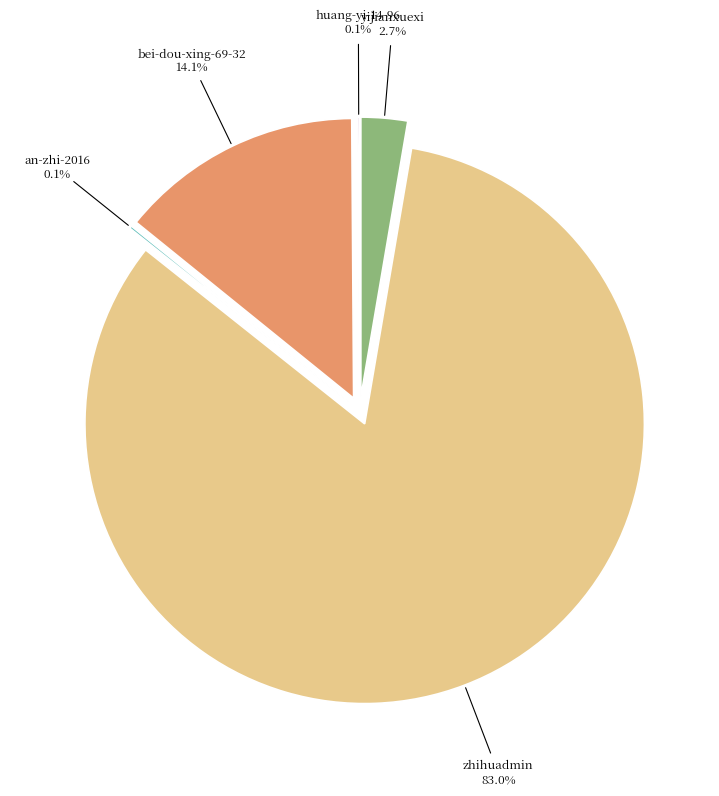

Is zhihuadmin the majority of the pie?

Yes